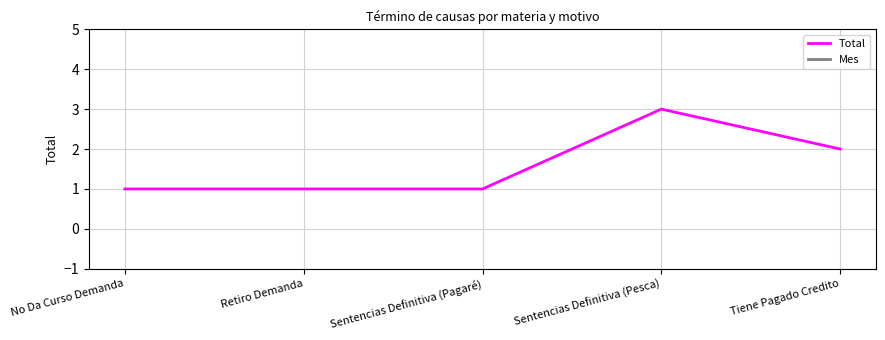

Is this an area chart (filled region under the line)?

No